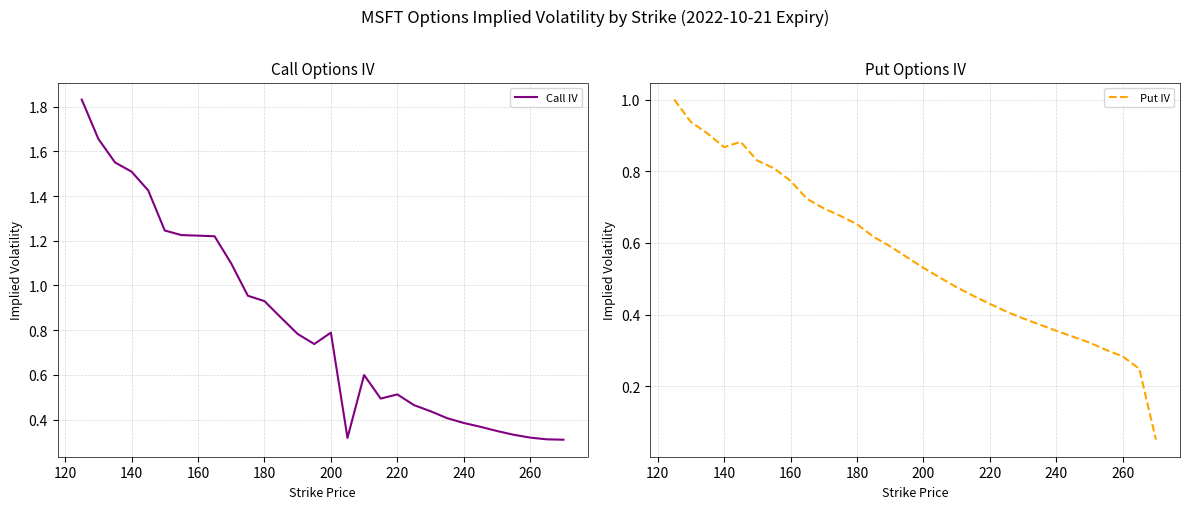

Which series has the largest range (max minus min)?

Call IV